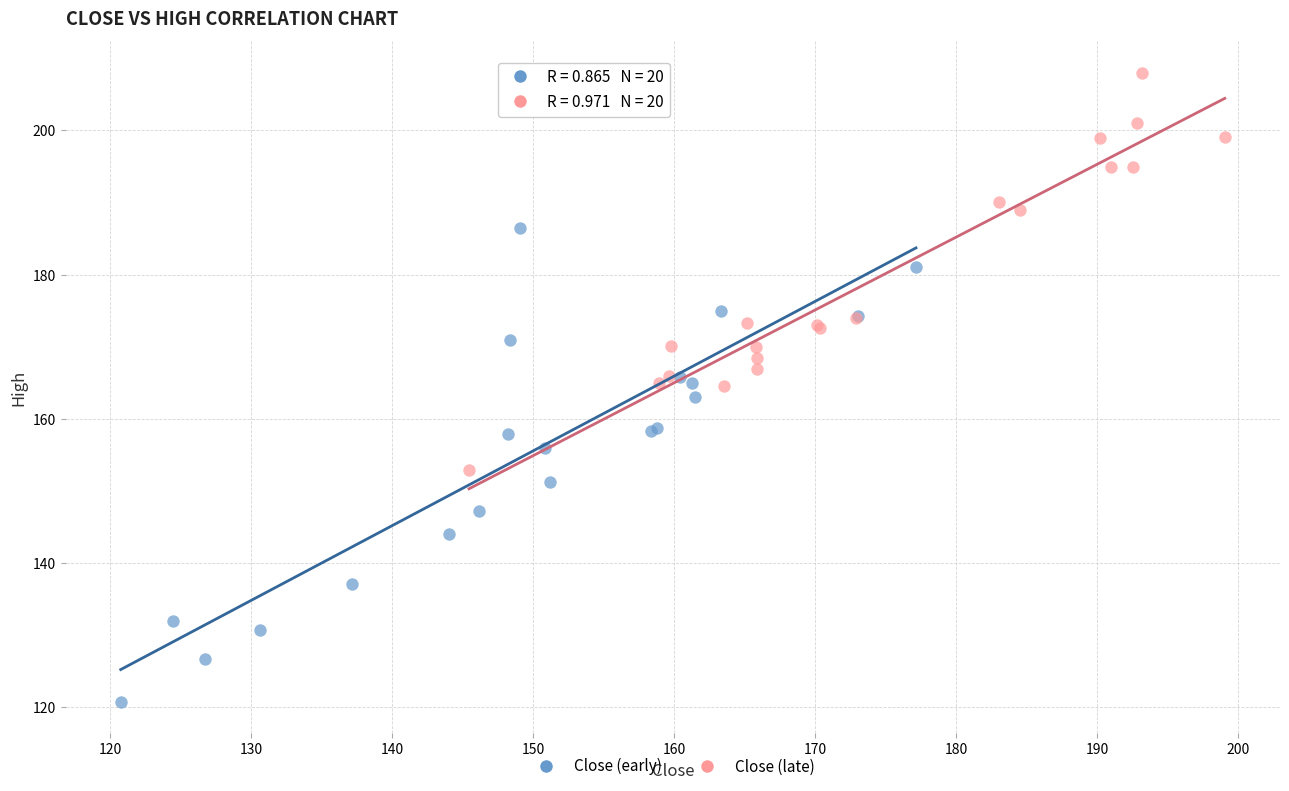

What are all the series names shown in the legend?

Close (early), Close (late)